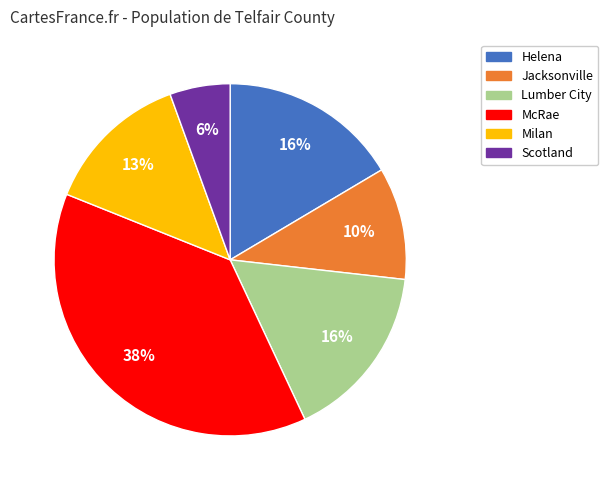

Which has a higher value, McRae or Lumber City?

McRae